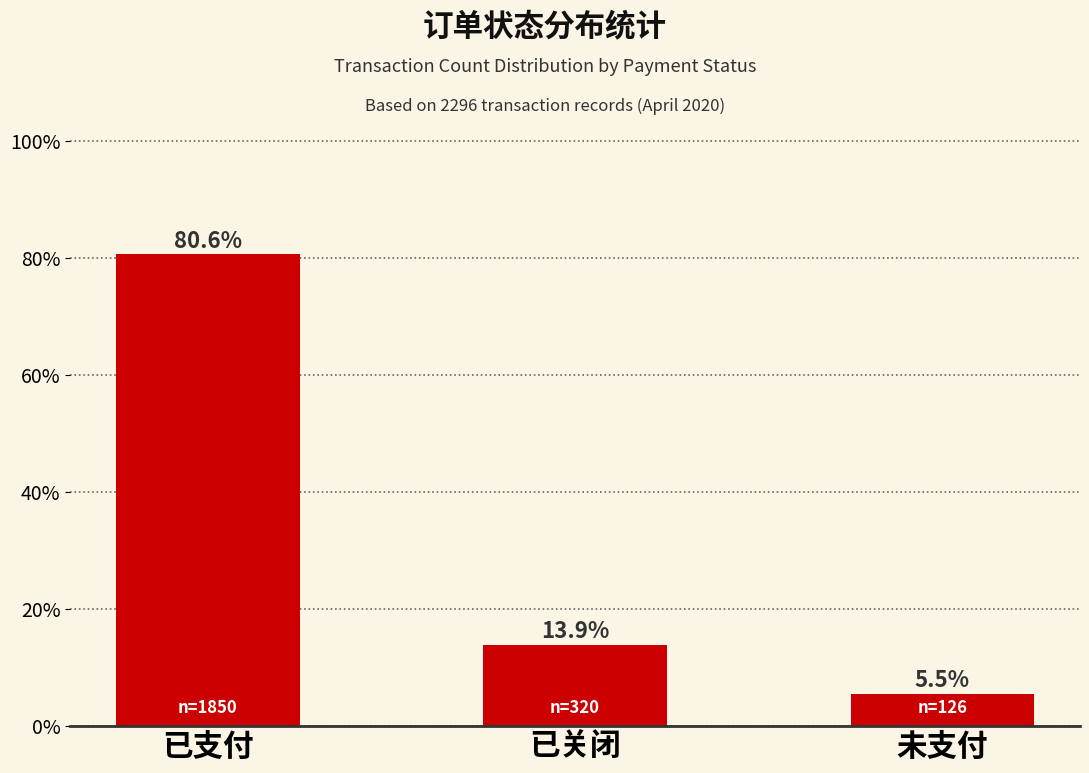

Rank the categories by value from highest to lowest.

已支付, 已关闭, 未支付